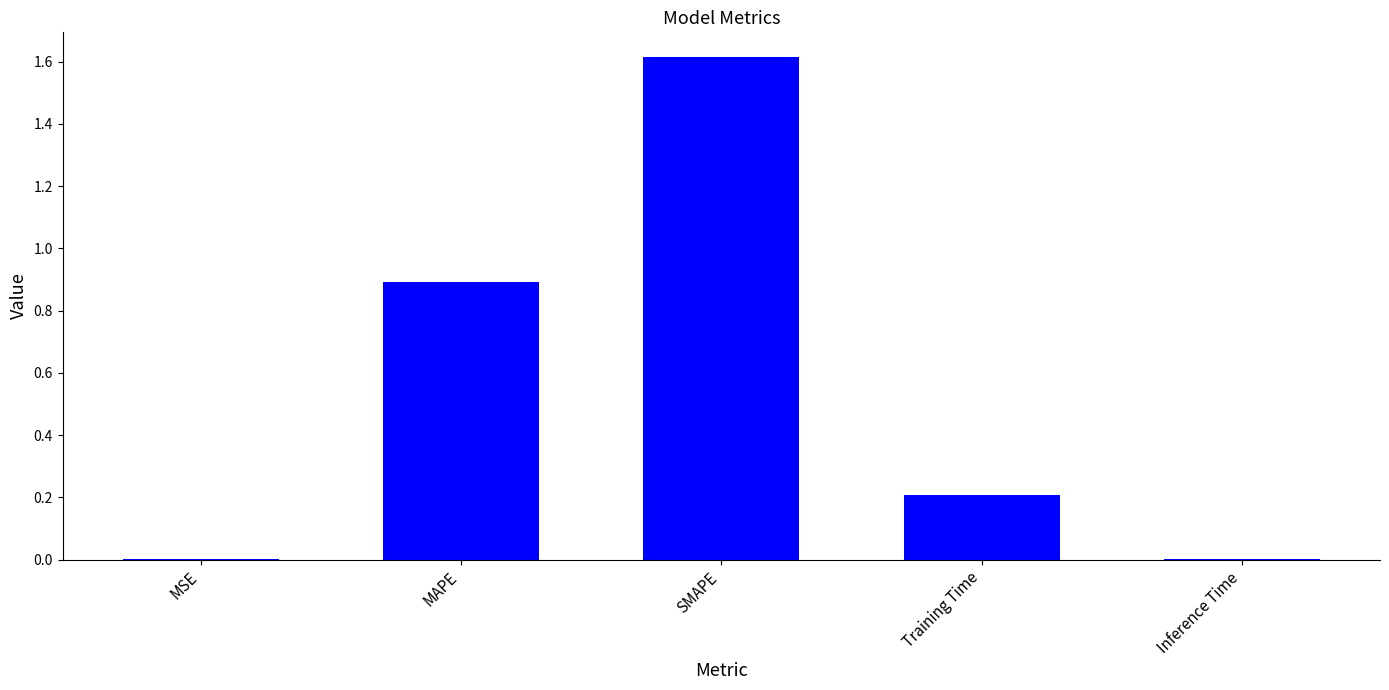

Is it true that the value at Inference Time is 0.0?

True